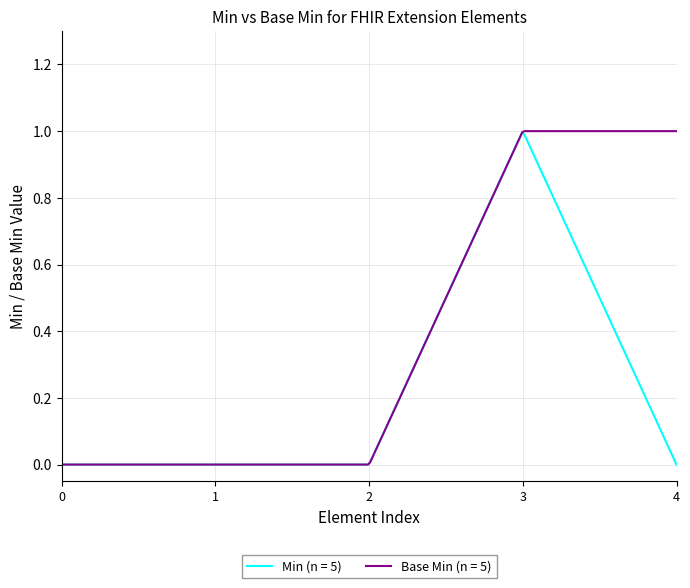

List the series in order of their overall mean, highest first.

Base Min (n = 5), Min (n = 5)